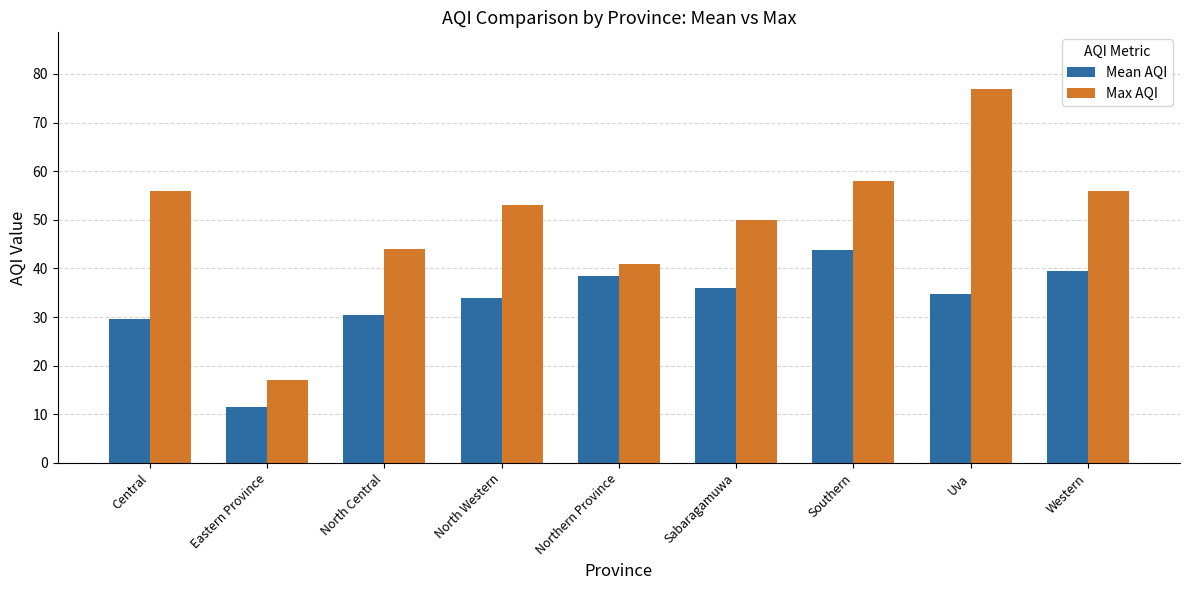

Is it true that Max AQI equals 56.0 at Central?

True